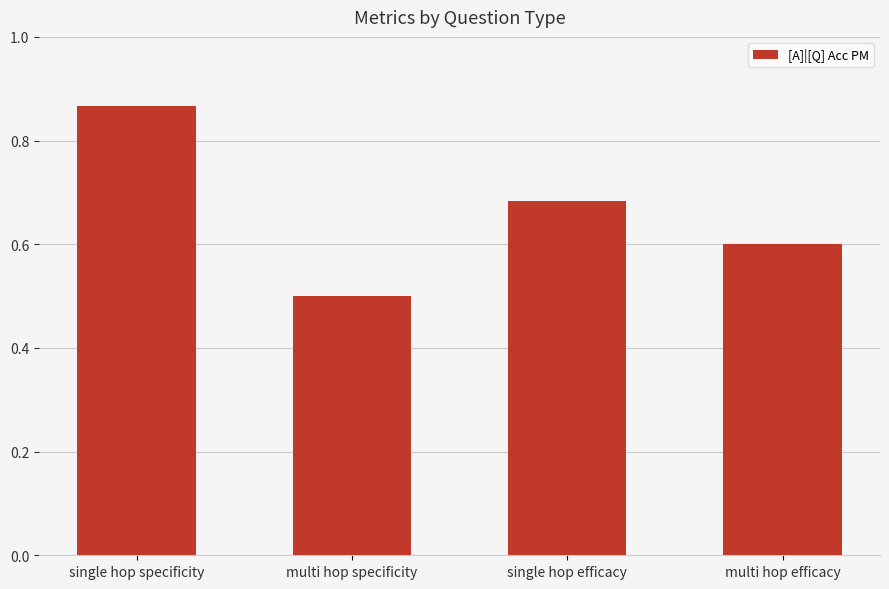

Rank the categories by value from lowest to highest.

multi hop specificity, multi hop efficacy, single hop efficacy, single hop specificity